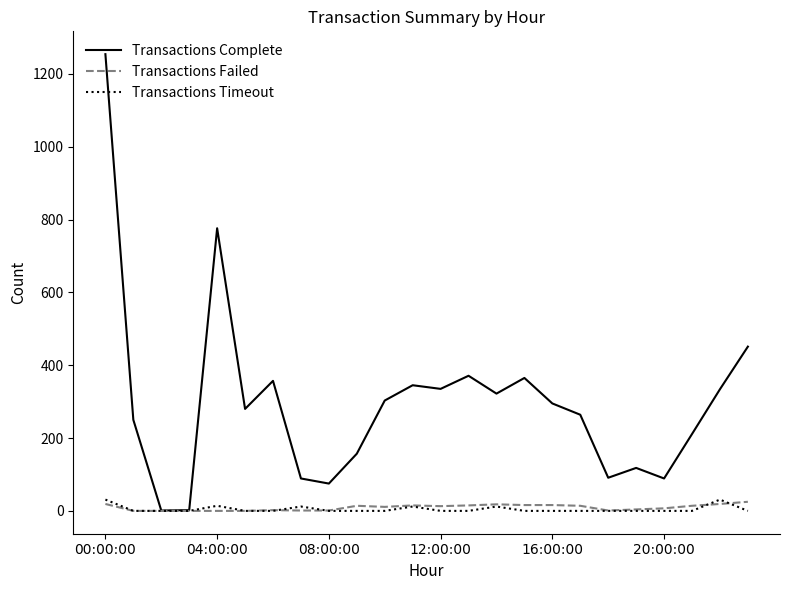

True or false: Transactions Failed has more than 0 points higher than both neighbors.

True